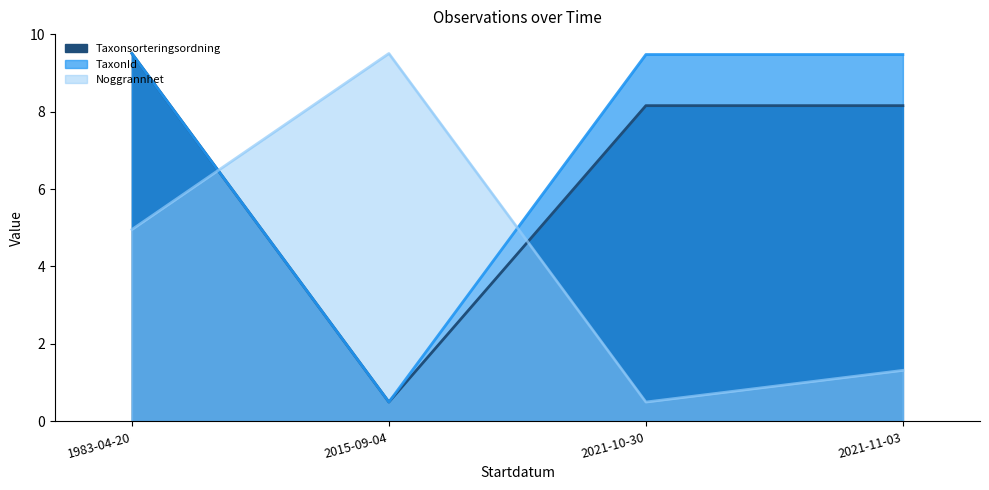

True or false: TaxonId and Taxonsorteringsordning intersect in this chart.

False